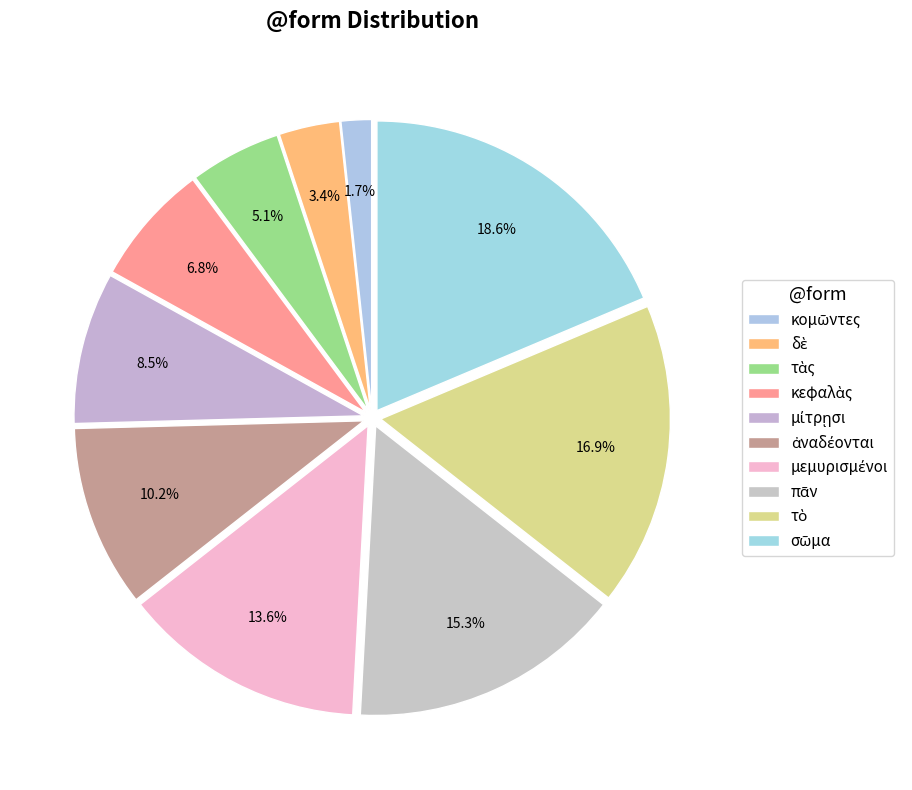

Between κεφαλὰς and μεμυρισμένοι, which is larger?

μεμυρισμένοι